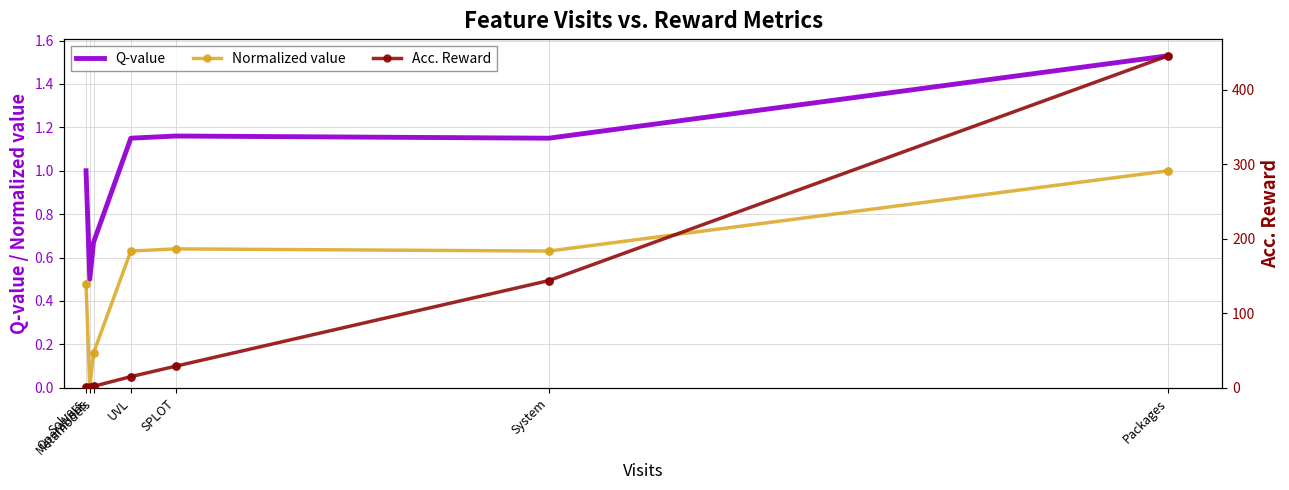

At which category is the sum across all series the highest?

Packages